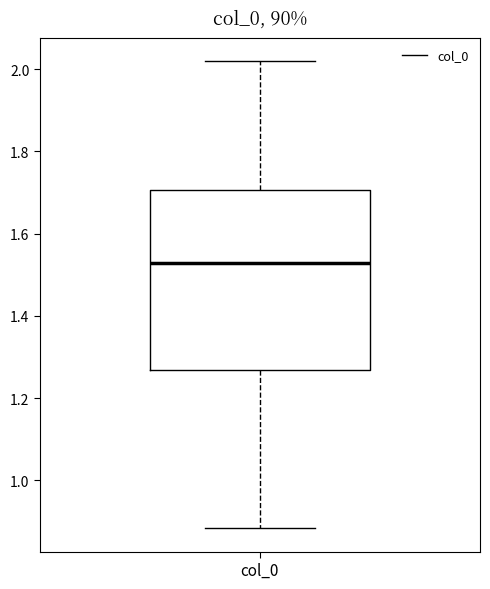

Transcribe this box plot: give where the median line is, the range the box spans, and where the two whiskers end, as read against the y-axis. The values are not printed on the chart, so give them approximately, as read against the axis.

median 1.52, box 1.26 to 1.70, whiskers 0.88 to 2.02